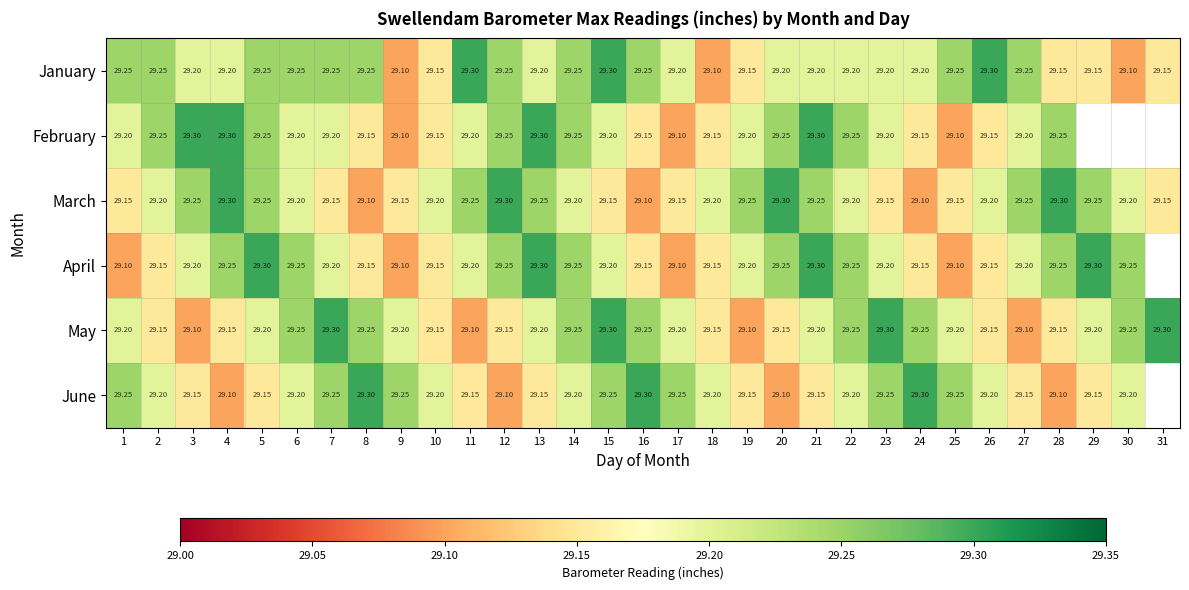

How many categories are shown in the chart?

31